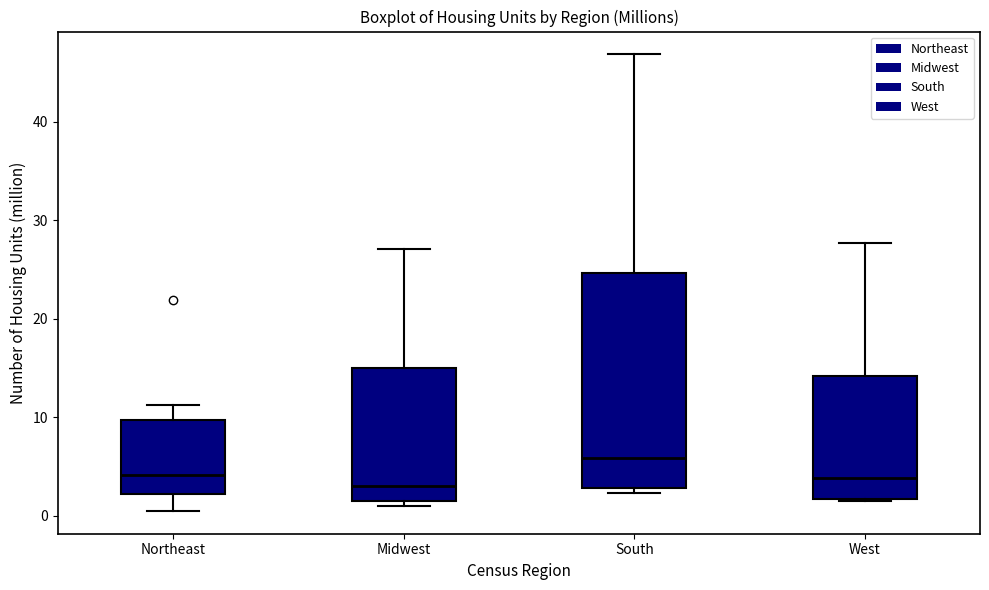

Which box's median line is the highest?

South